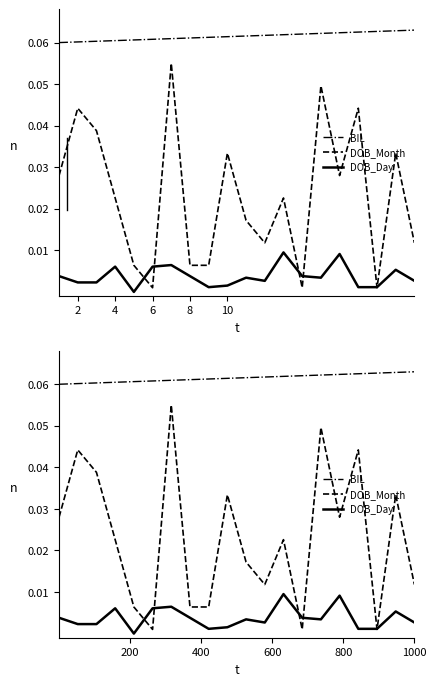

At 4, list the series in order from largest to smallest.

BIL, DOB_Month, DOB_Day